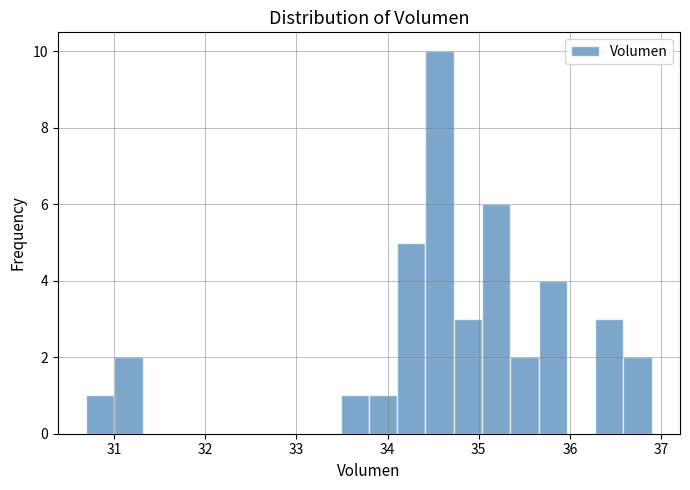

Read against the x-axis, roughly where is the centre of the tallest bar?

34.6